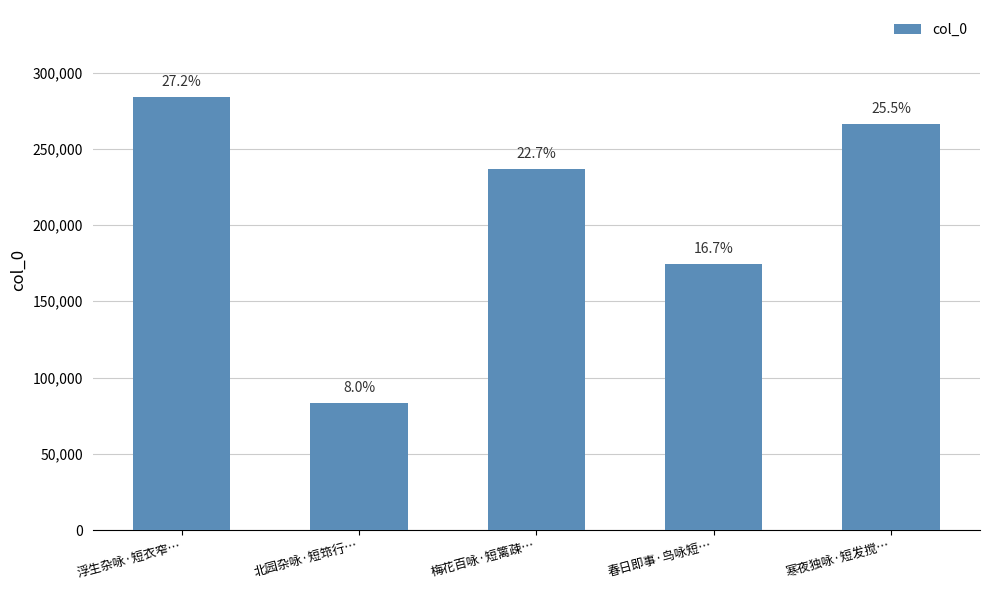

What is the difference between the maximum and minimum values?

200531